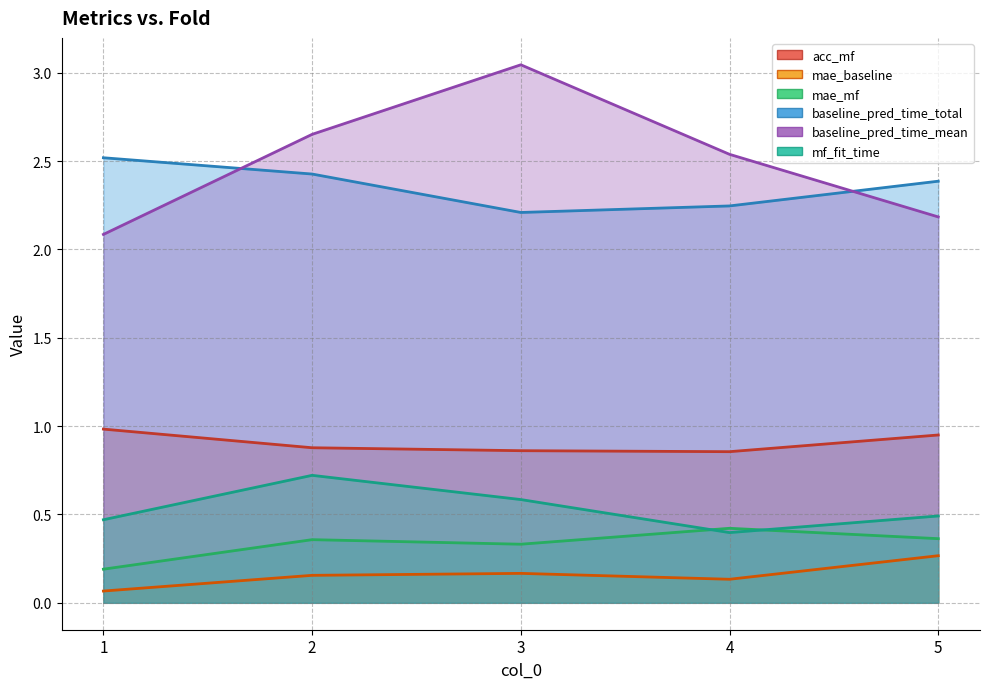

Rank the categories by acc_mf value from highest to lowest.

1, 5, 2, 3, 4